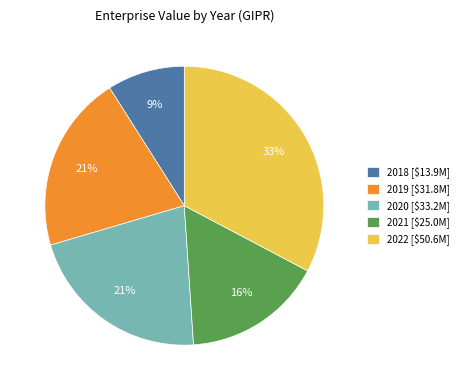

Which slice is the smallest?

2018